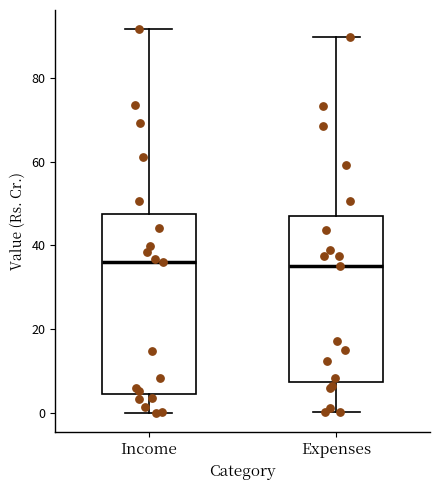

Where does the upper whisker of the box for Income end on the y-axis? The values are not printed on the chart, so give them approximately, as read against the axis.

92